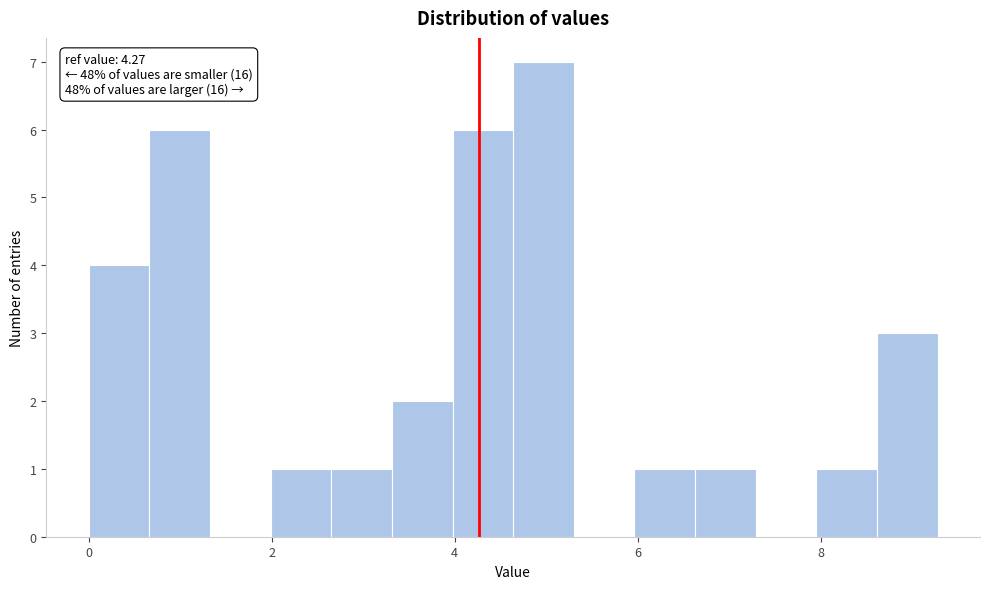

Read against the x-axis, roughly where is the centre of the tallest bar?

5.0